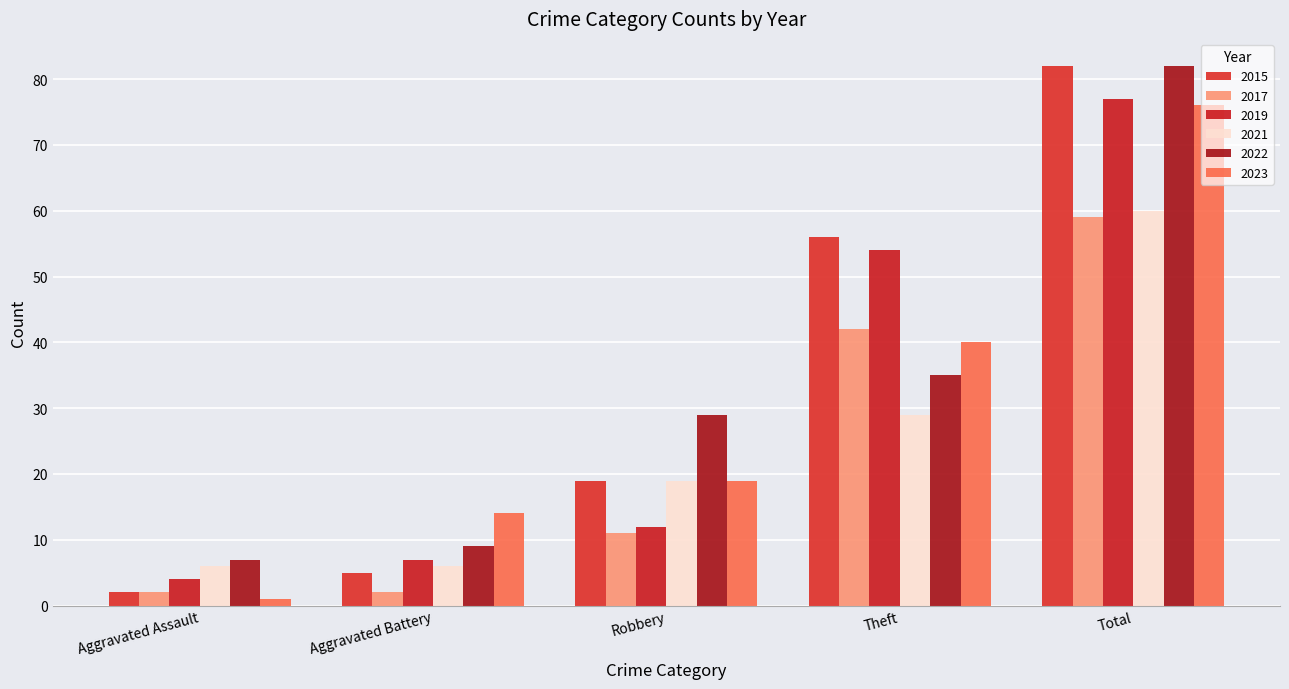

What position from the left is Aggravated Battery?

2